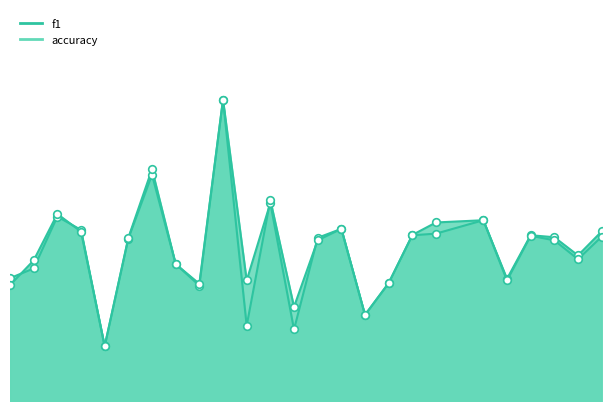

At which category is the sum across all series the highest?

10